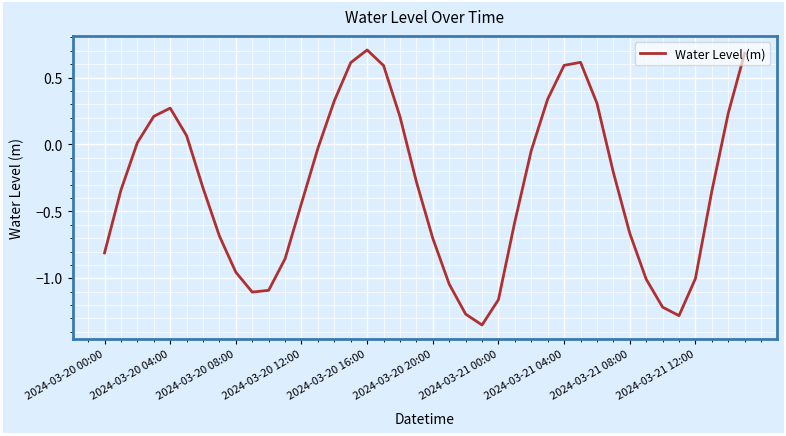

What is the greatest value displayed?

0.7